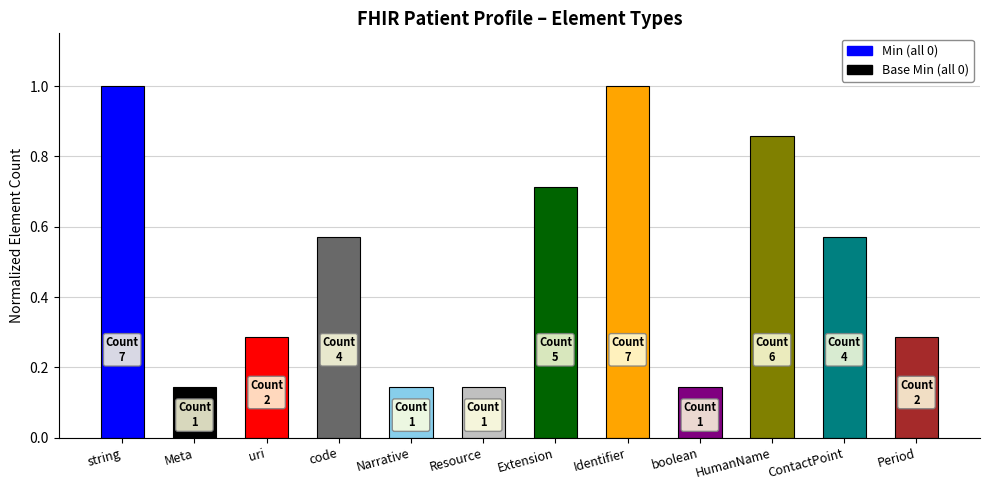

Are the bars horizontal?

No